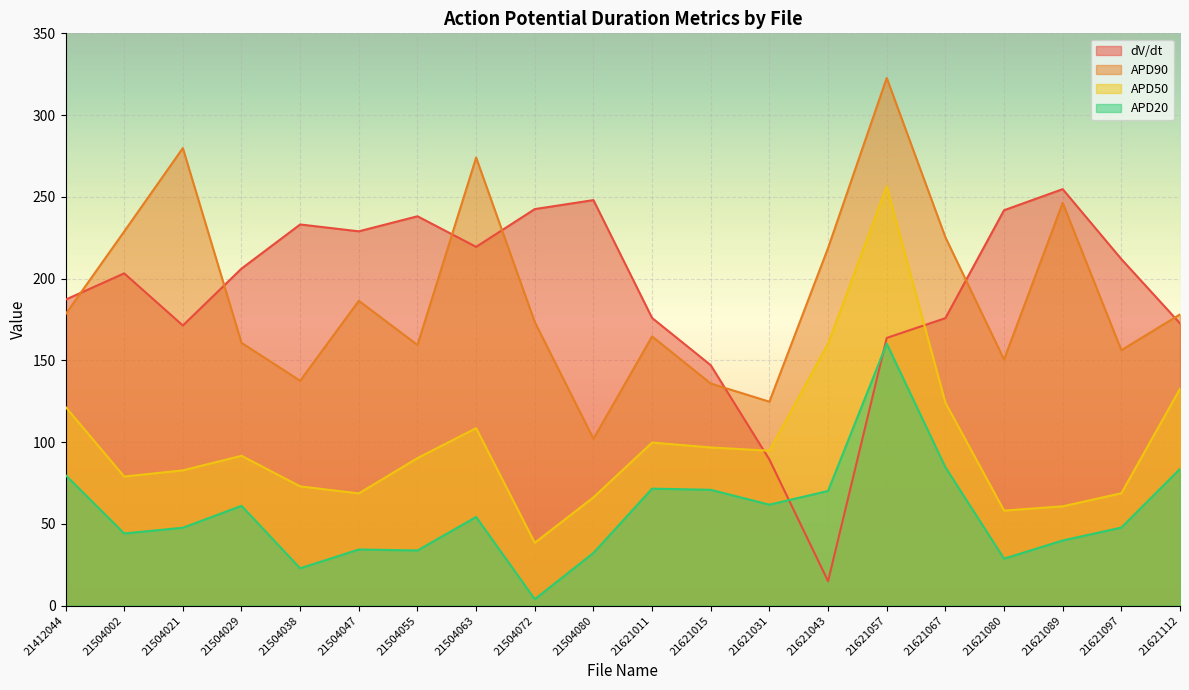

What are all the series names shown in the legend?

dV/dt, APD90, APD50, APD20